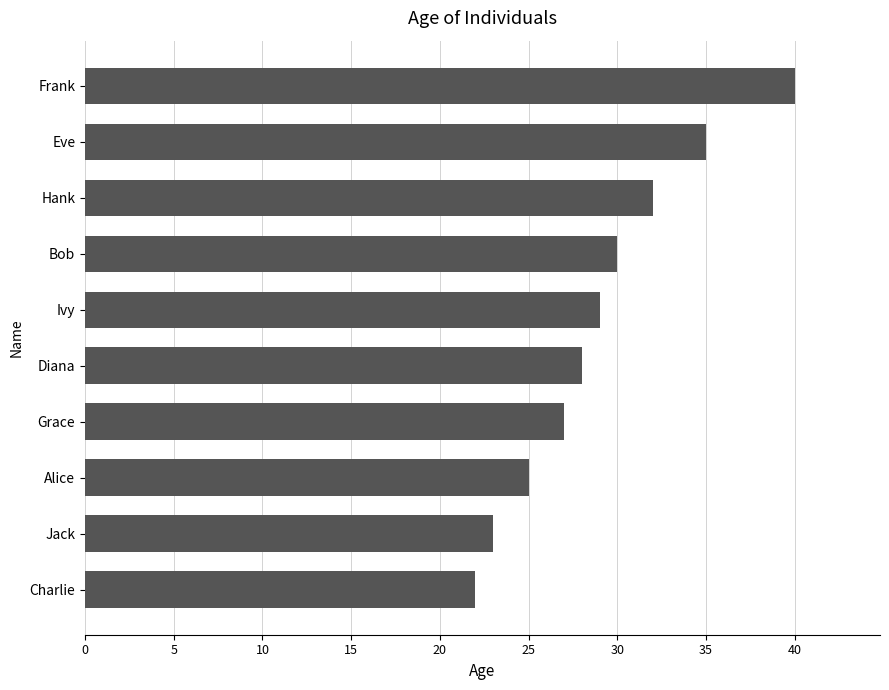

What is the maximum value shown in the chart?

40